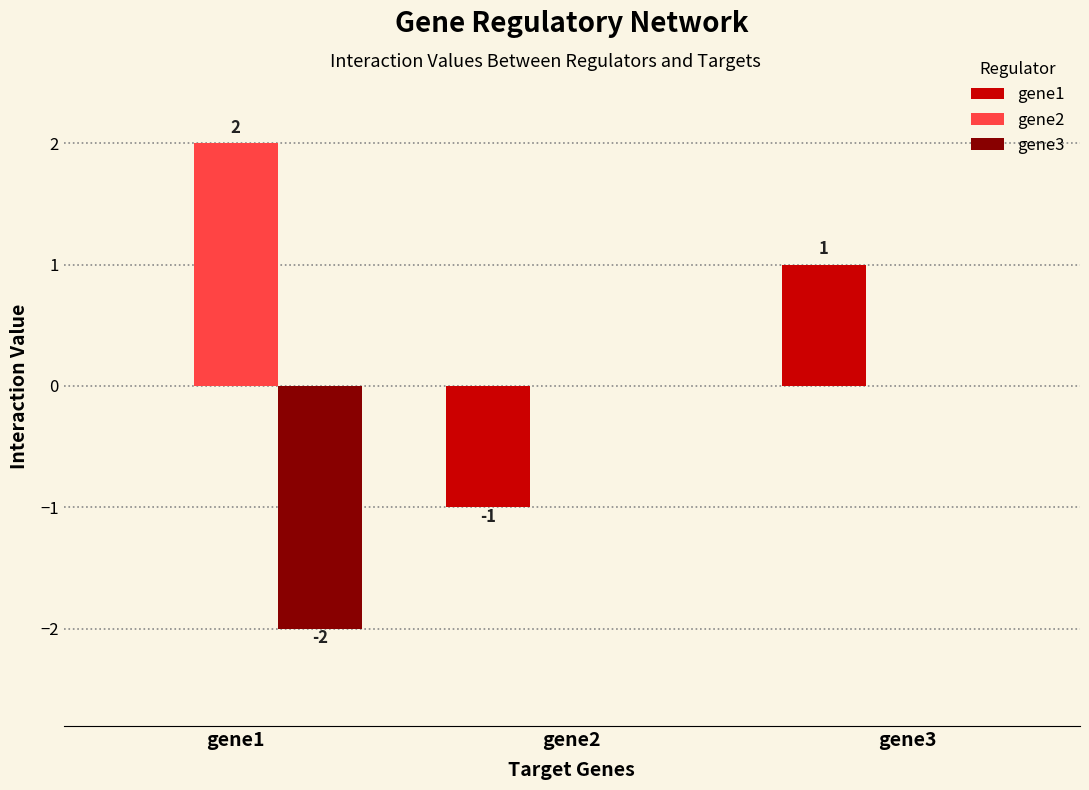

How many categories are shown in the chart?

3